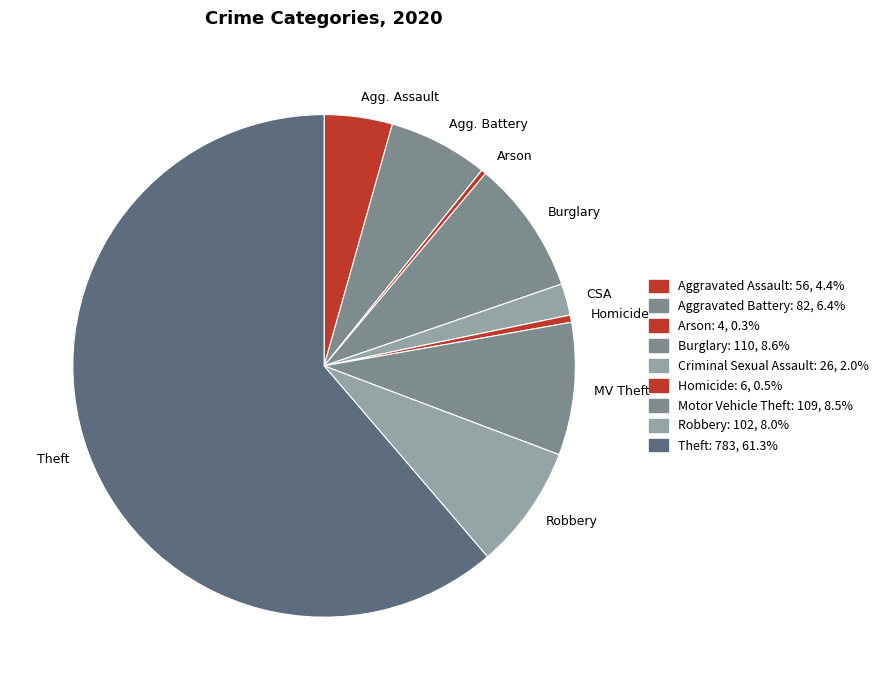

Do Robbery and Homicide together represent more than half of the pie?

No